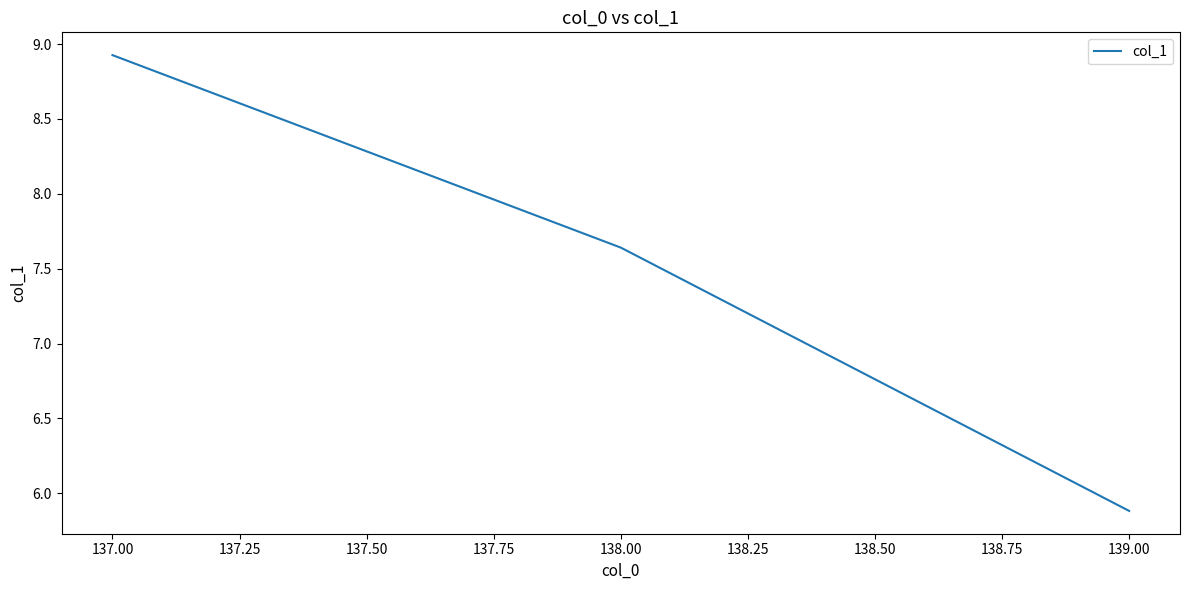

What is the minimum value shown in the chart?

5.9